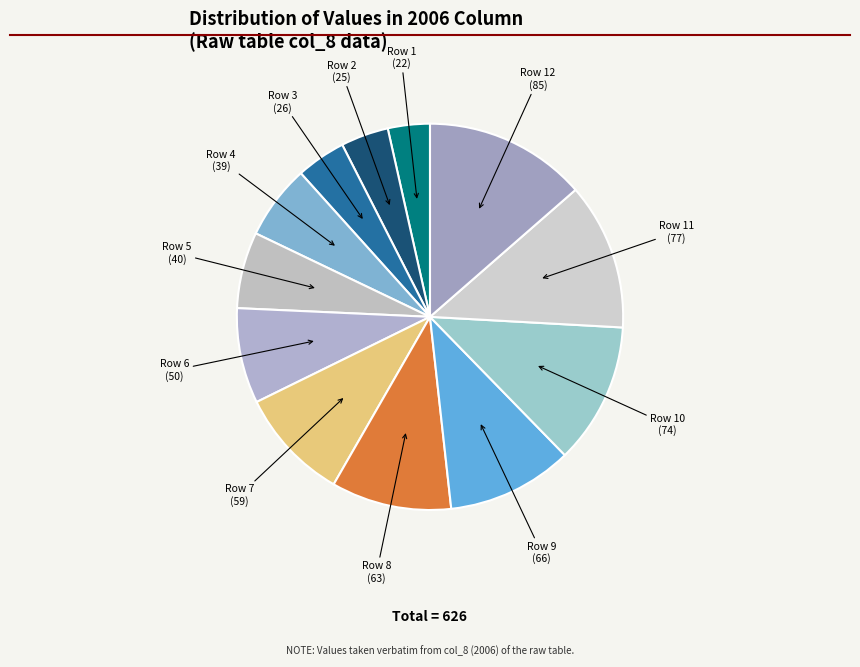

How many slices are in this pie chart?

12